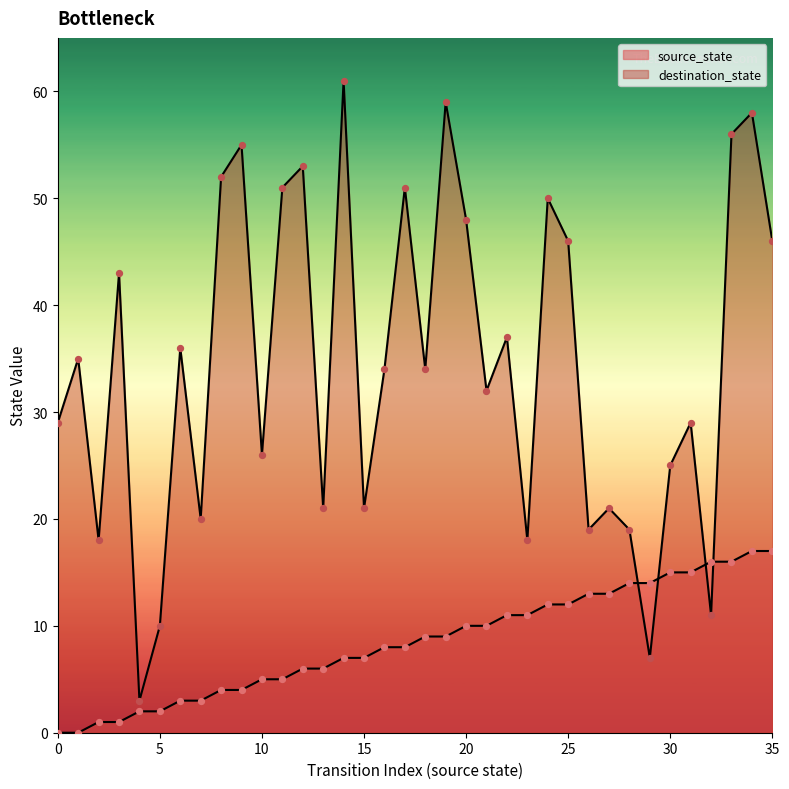

Which series contains the lowest Y value?

source_state